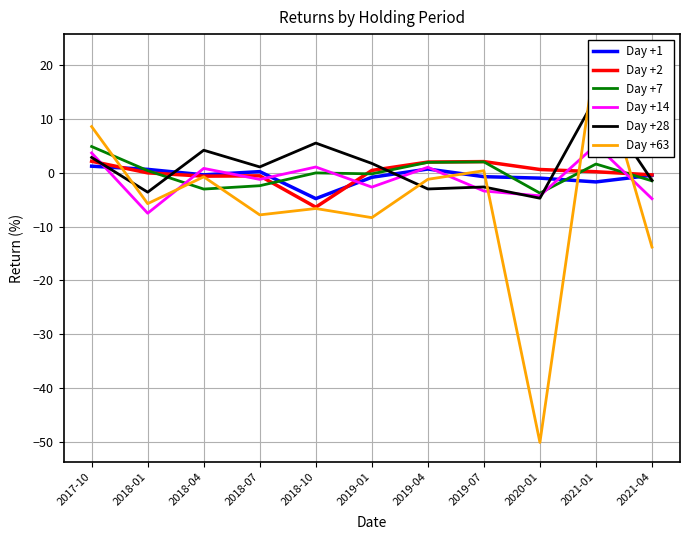

At which category does Day +1 reach its first local valley?

2018-04